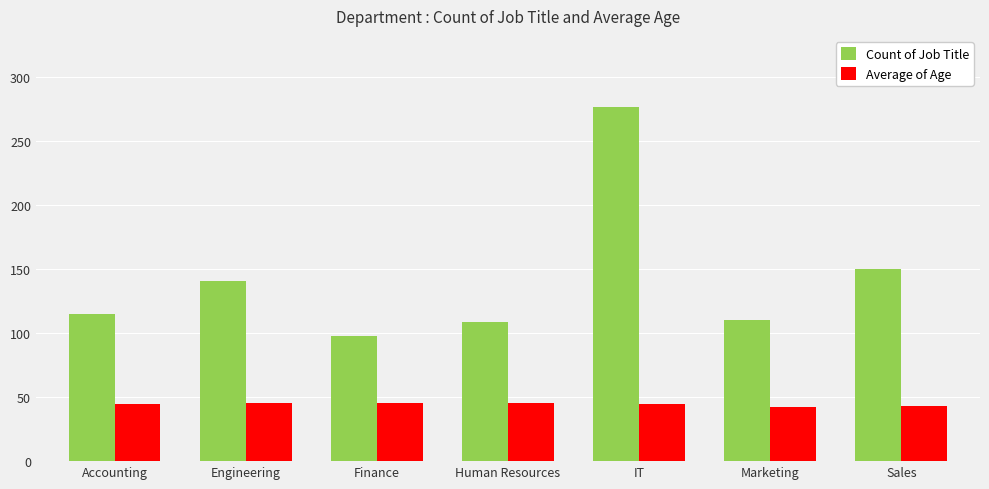

The value of Average of Age at Human Resources is 45.1. True or false?

True